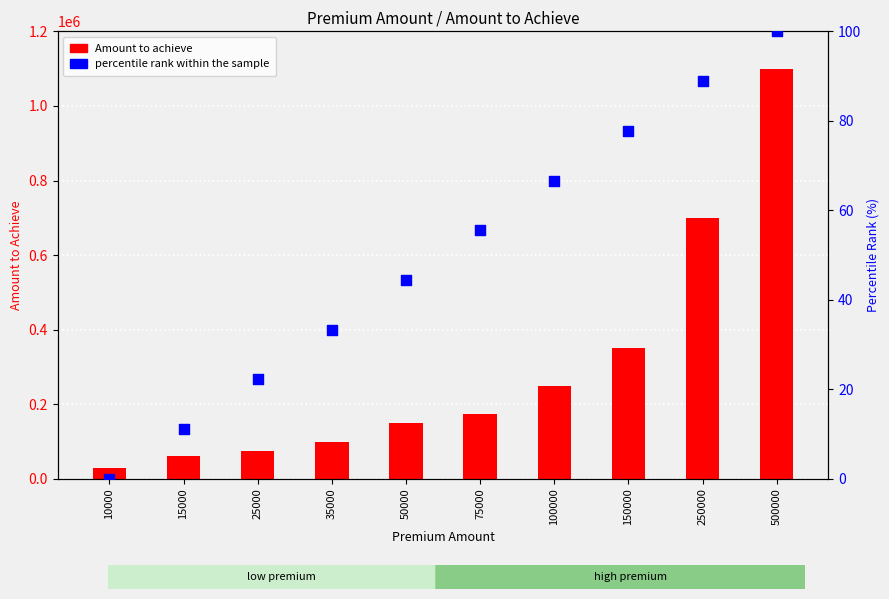

Which series has the largest Y range (max minus min)?

Amount to achieve